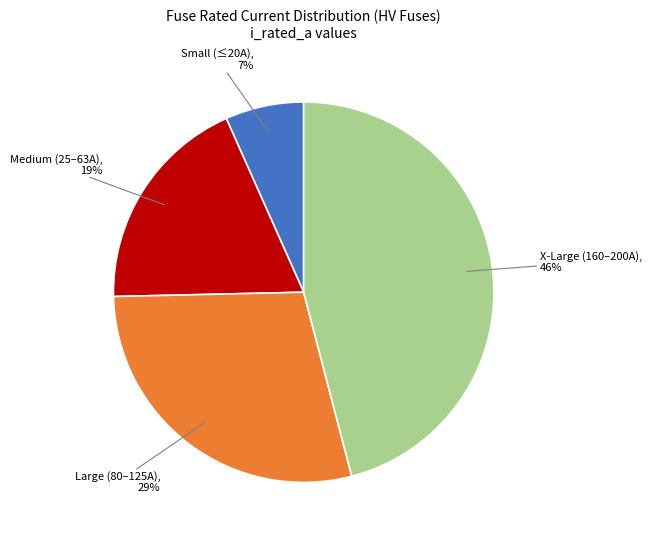

Which category has the biggest portion of the pie?

X-Large (160–200A)